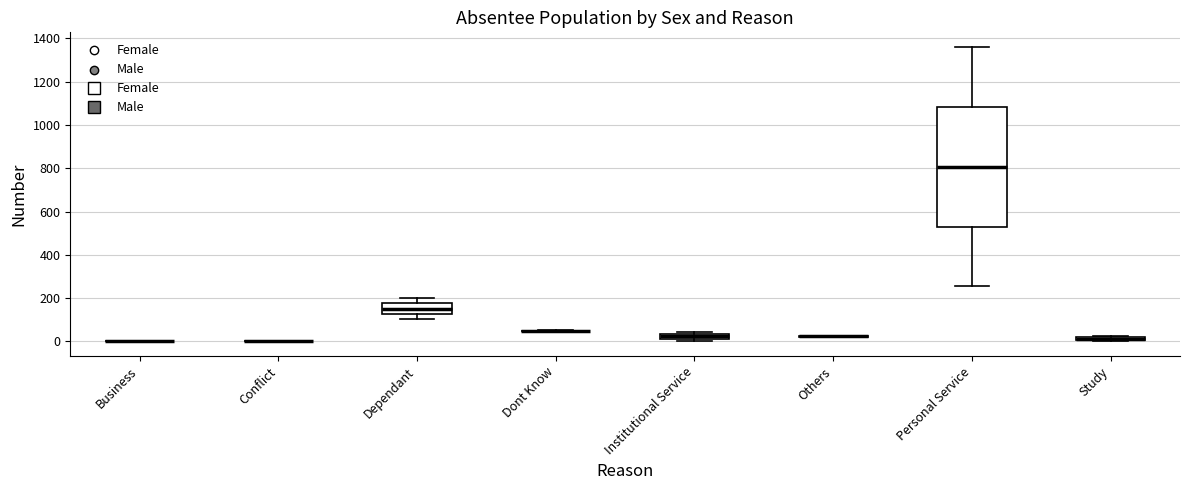

Comparing the boxes themselves (not the whiskers), which one is the tallest?

Personal Service